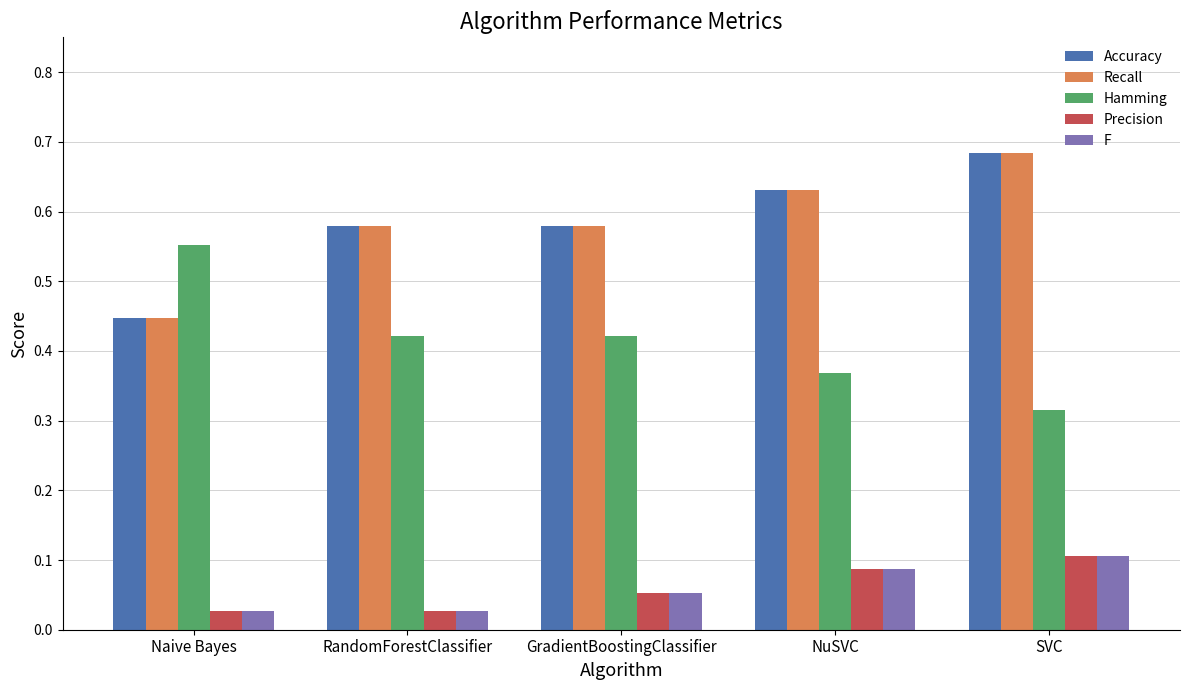

What is the sum of all Accuracy values?

2.9